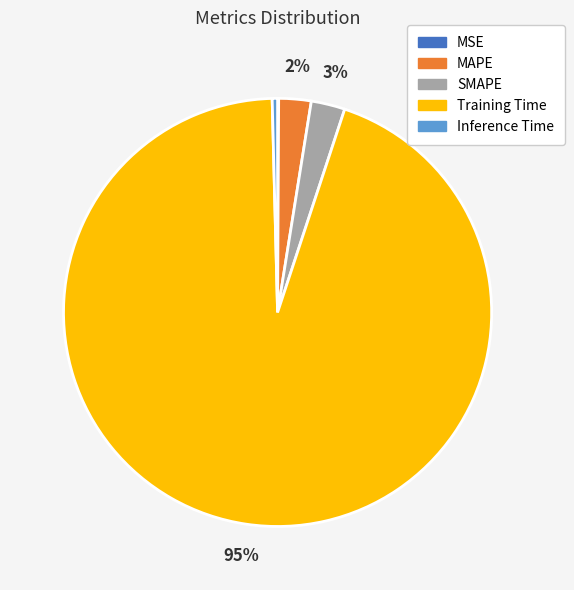

Does Training Time account for over 50% of the chart?

Yes